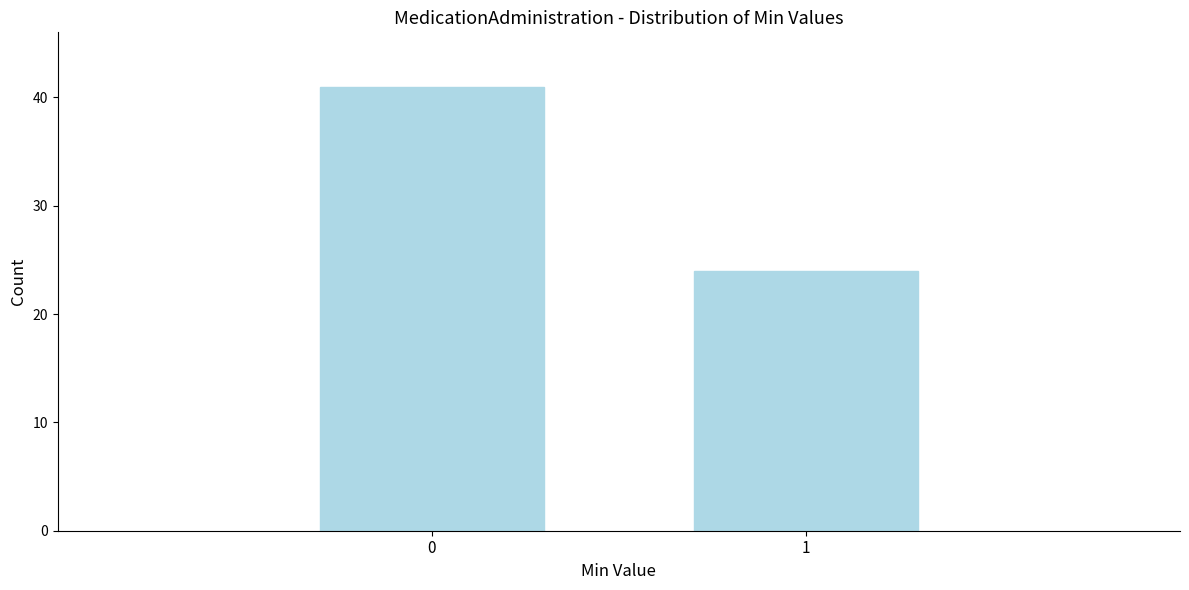

Reading left to right, transcribe all the data shown in this chart.

0=41	1=24